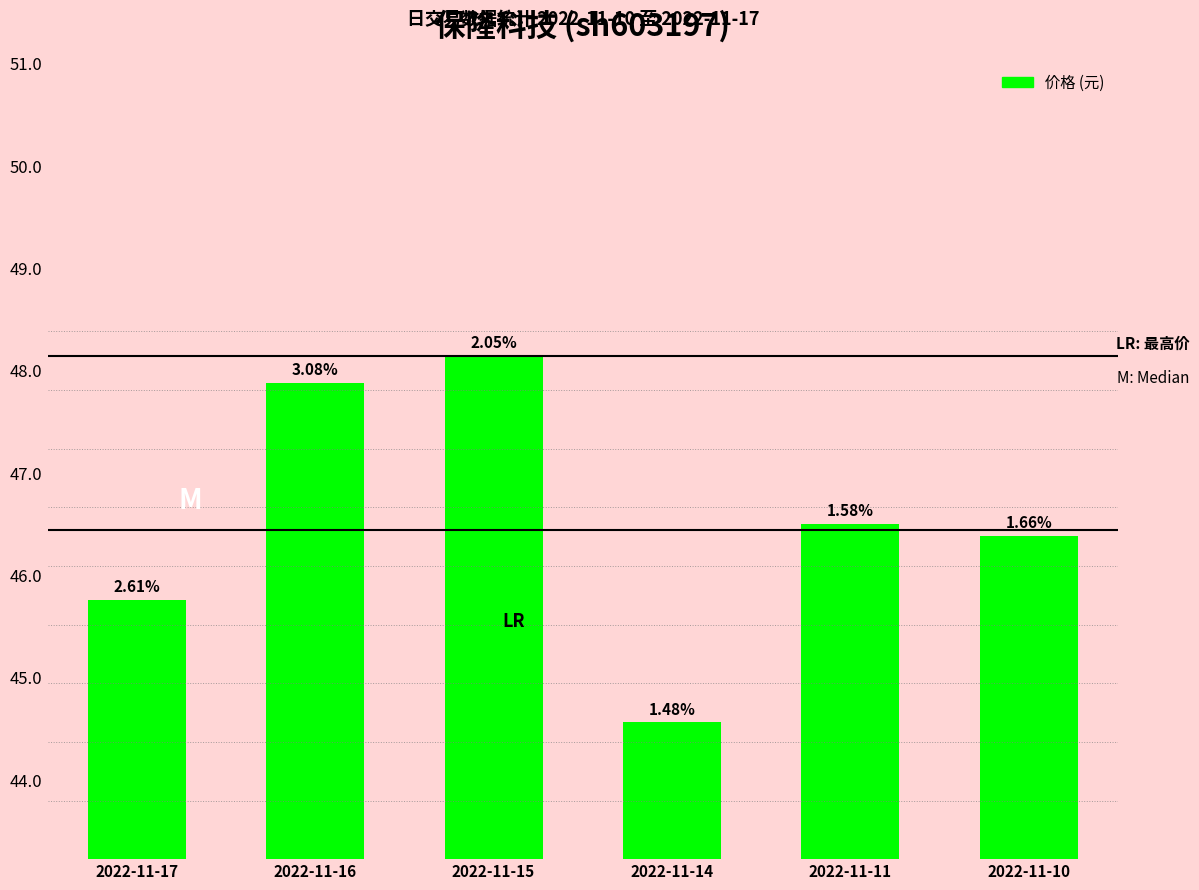

Reading left to right, list all the values displayed in this chart.

2022-11-17=45.8	2022-11-16=47.9	2022-11-15=48.1	2022-11-14=44.6	2022-11-11=46.5	2022-11-10=46.4